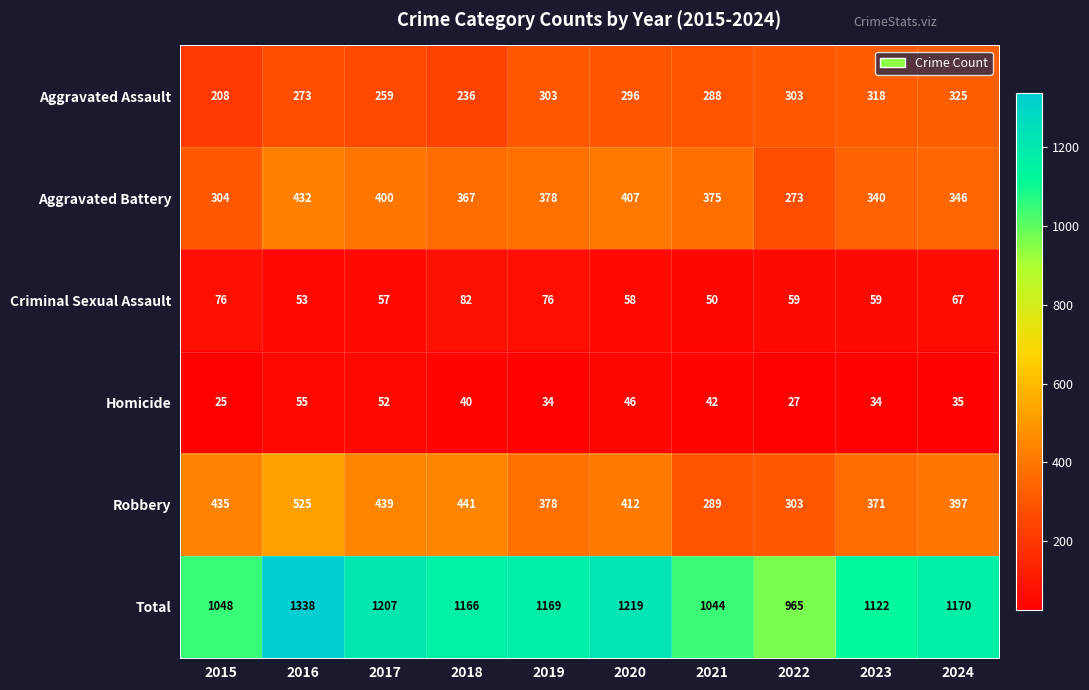

Is the value of Homicide at 2017 greater than the value of Aggravated Assault at 2016?

No